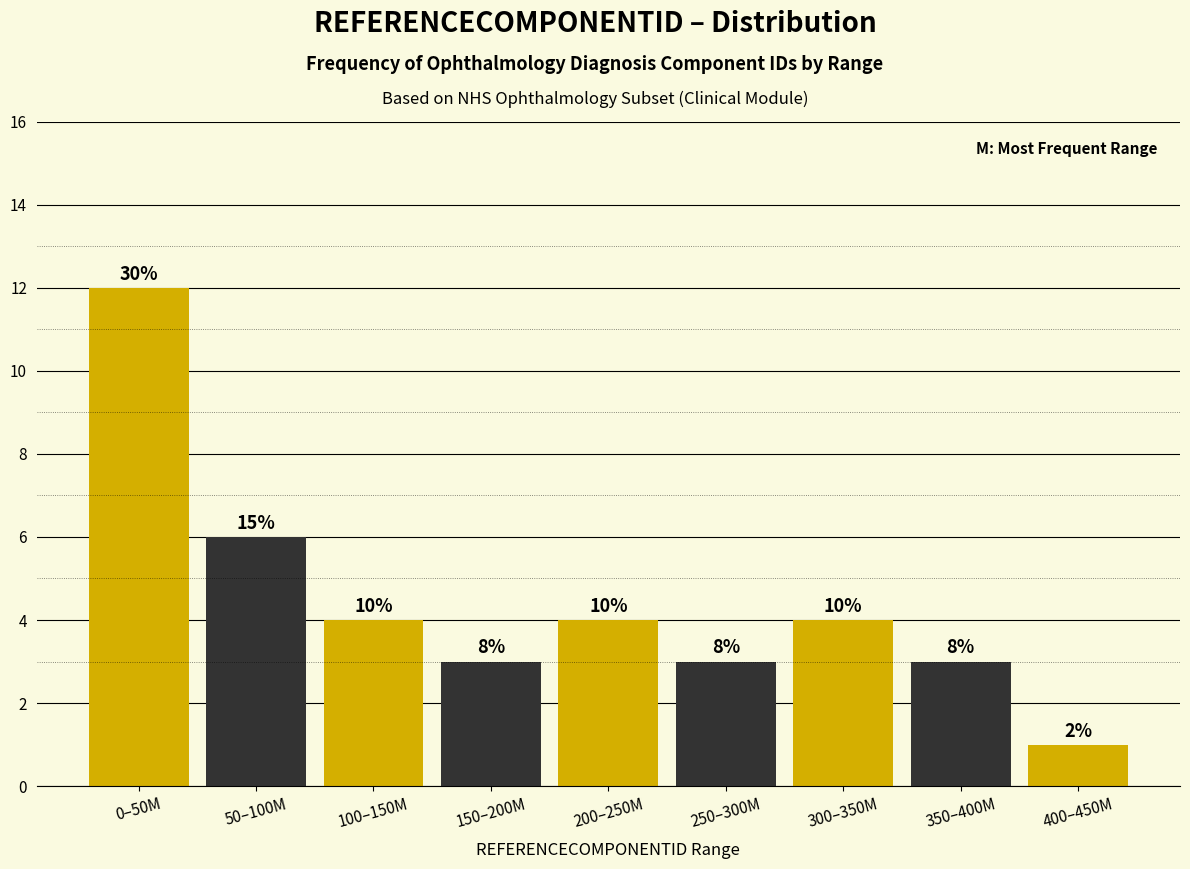

How many bars are there in total?

9